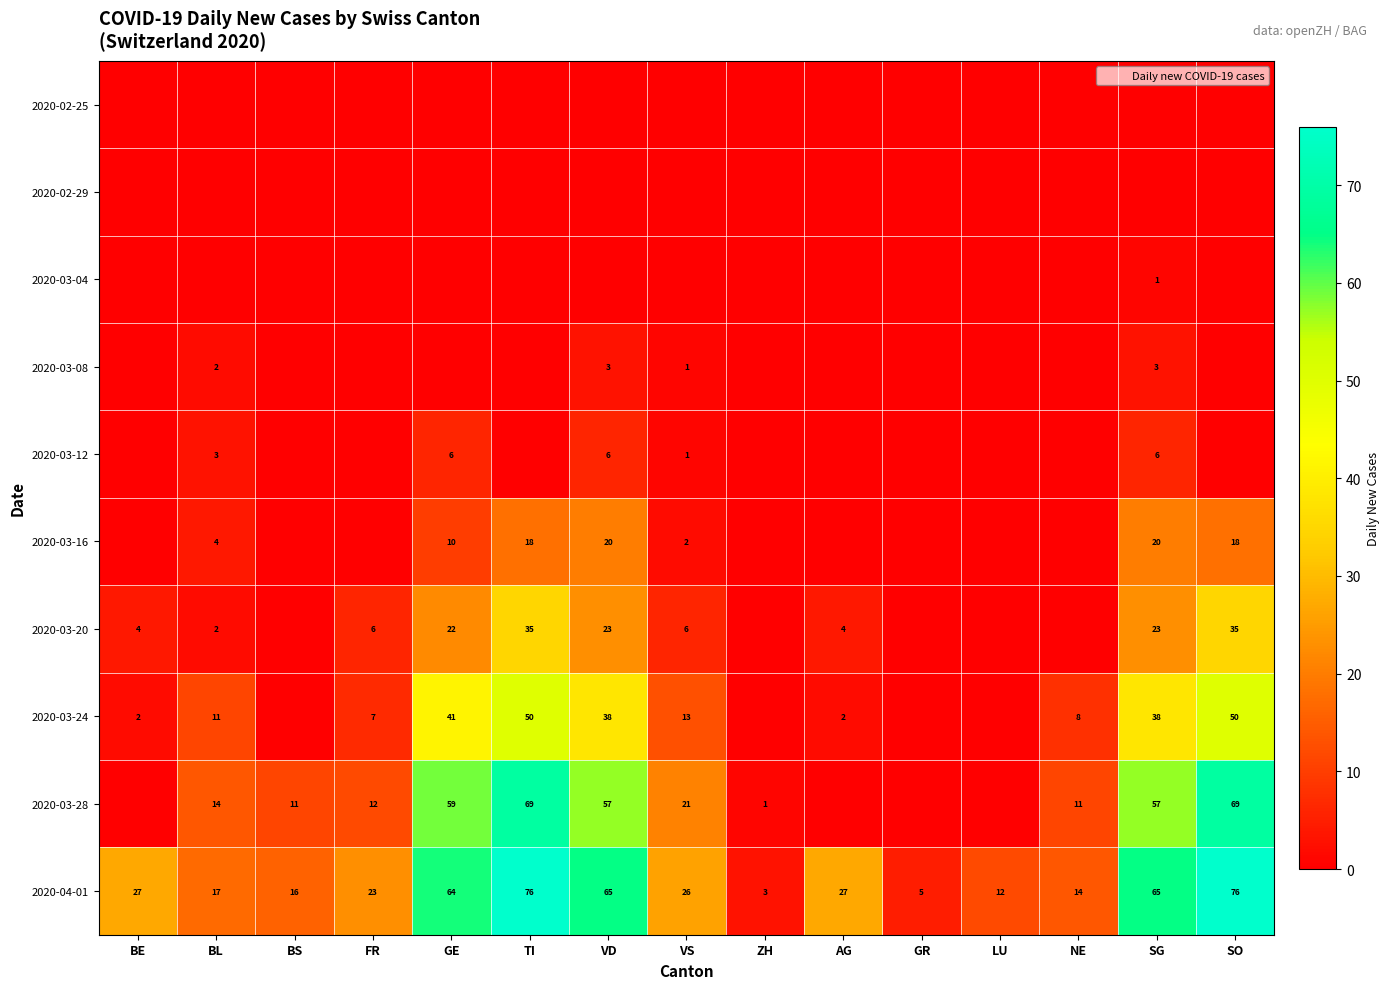

True or false: 2020-03-20 has a value of 22 at GE.

True